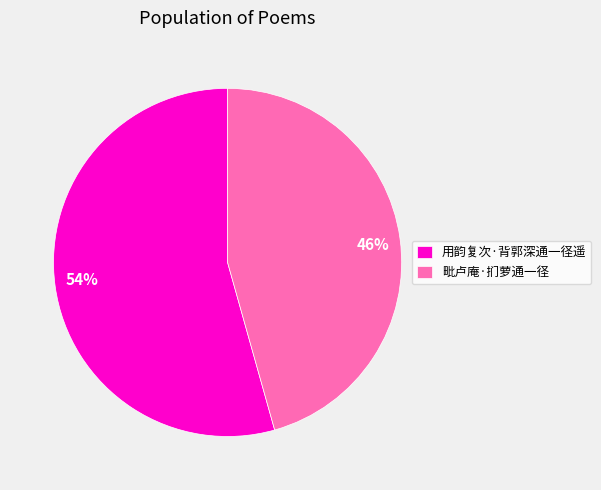

The 用韵复次·背郭深通一径遥 slice represents 54% of the pie. True or false?

True